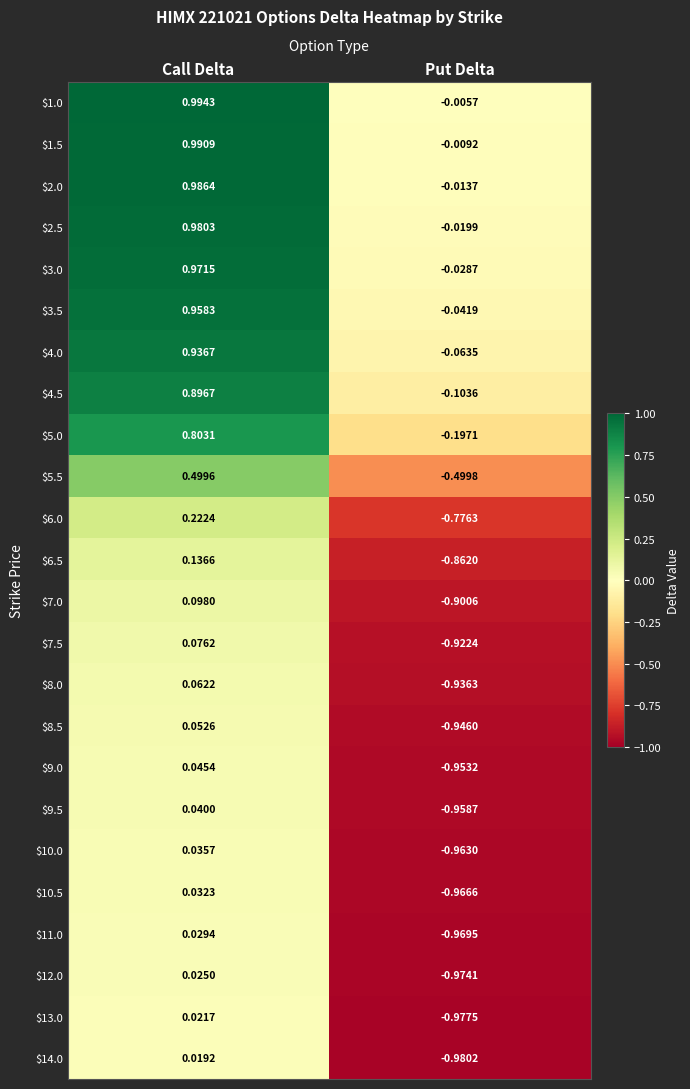

Which label corresponds to the largest value in the chart?

Call Delta